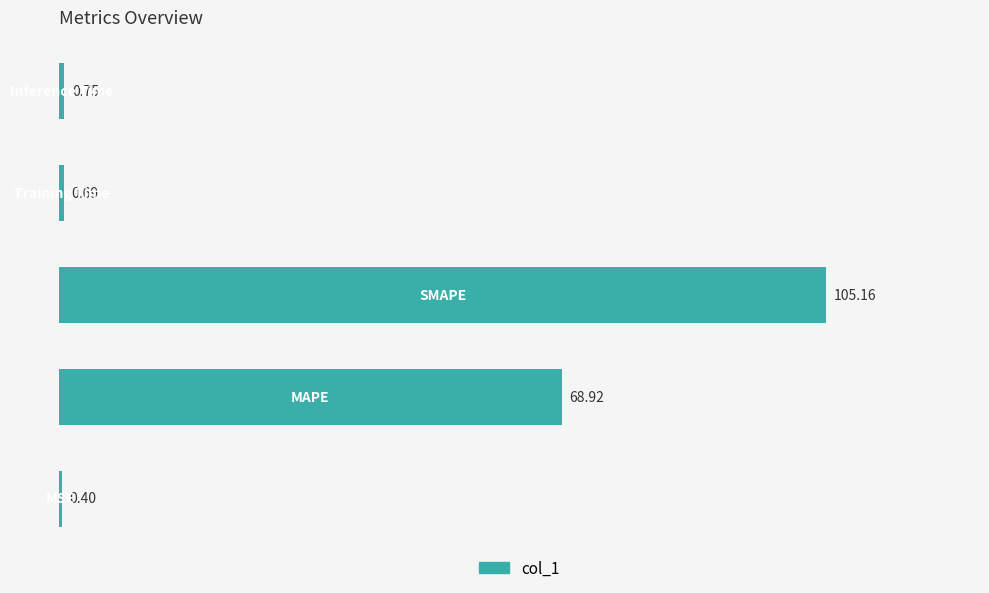

What is the average value?

35.2